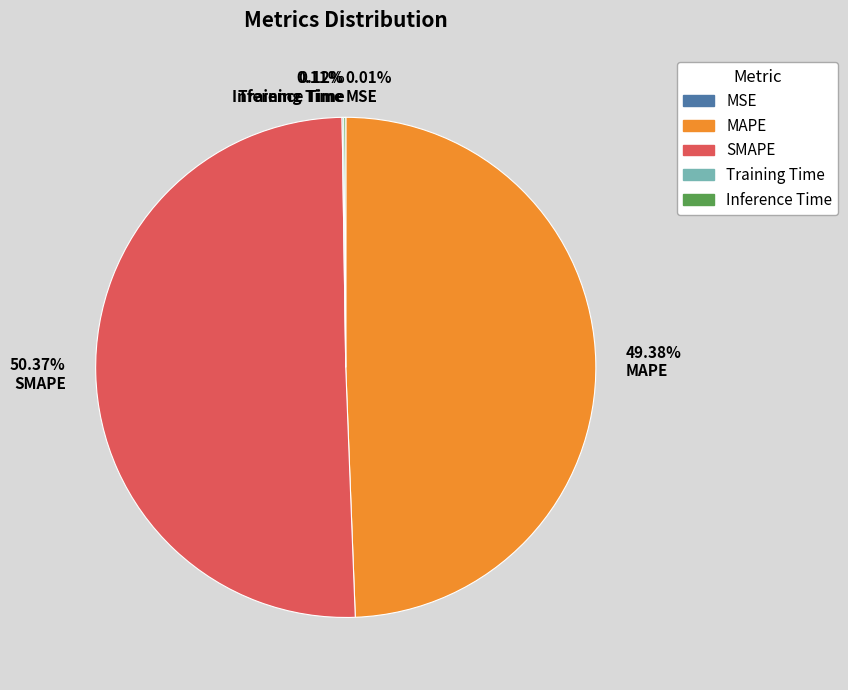

Which slice represents more than half of the pie?

50.37% SMAPE